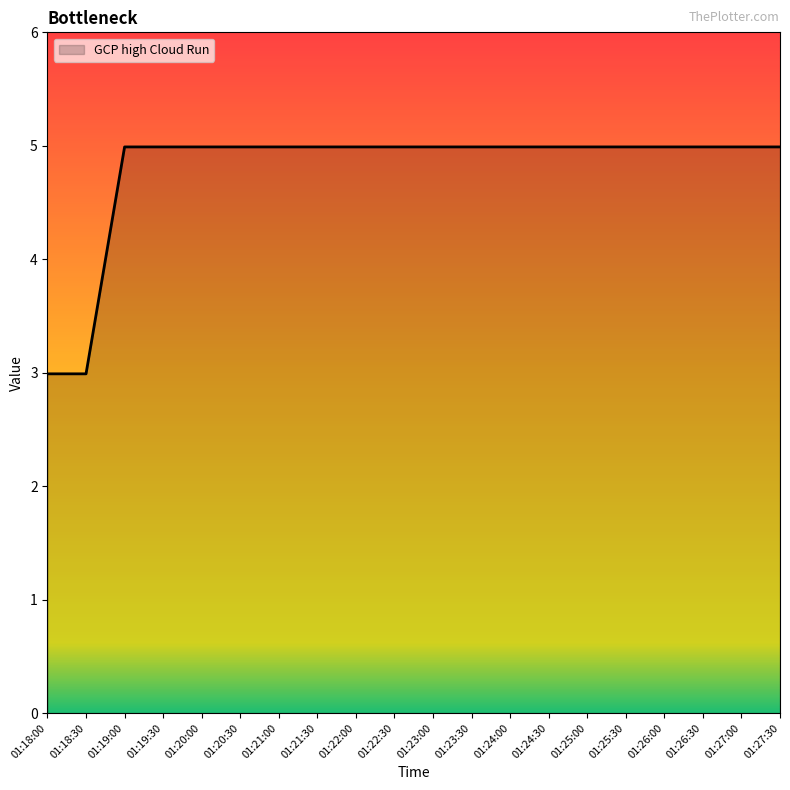

The value at 01:18:30 is 4.4. True or false?

False